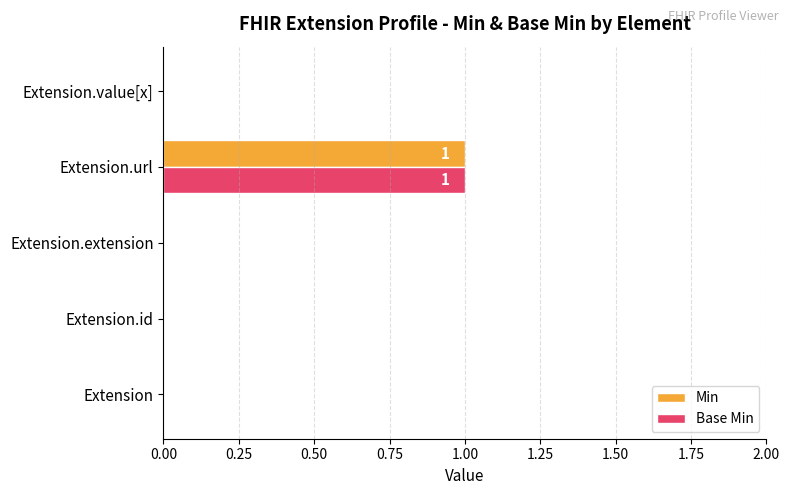

What are all the series names shown in the legend?

Min, Base Min